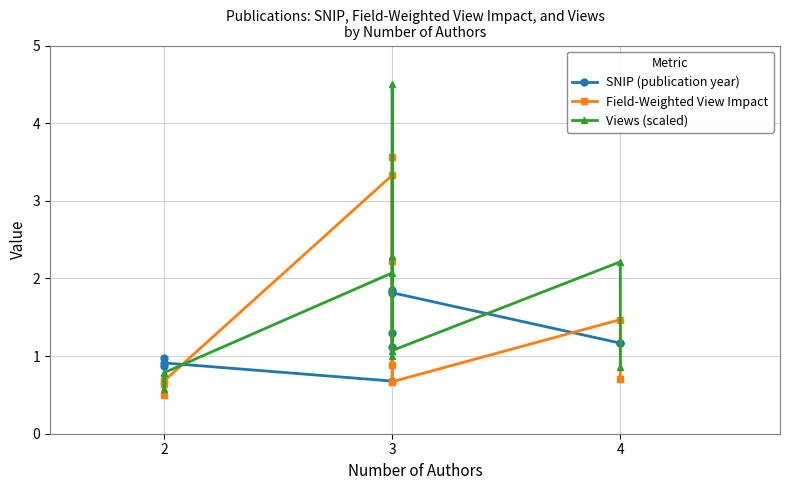

What is the difference between the SNIP (publication year) values at 2 and 3?

0.2